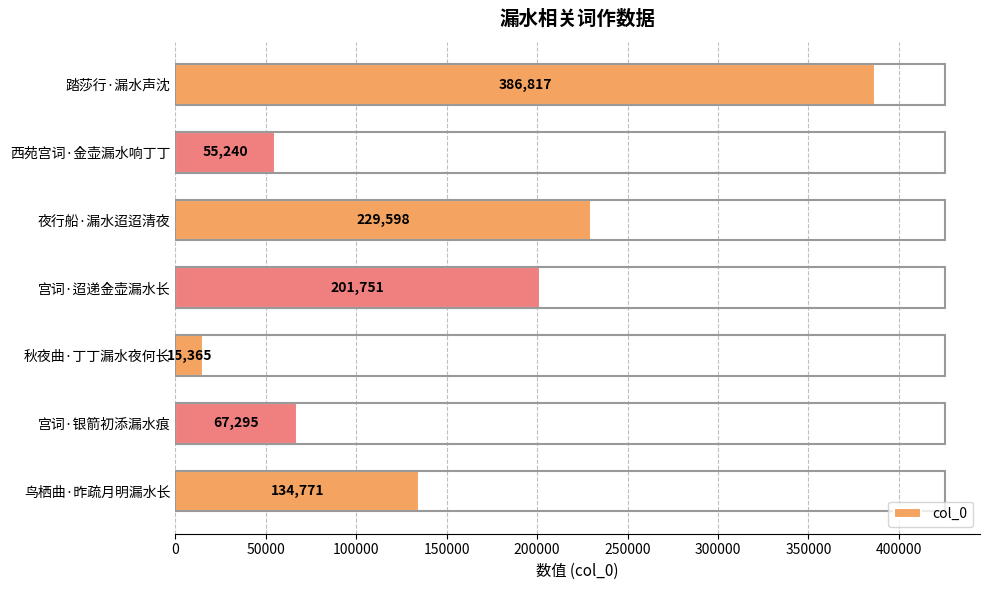

List the labels in order of value, smallest first.

秋夜曲·丁丁漏水夜何长, 西苑宫词·金壶漏水响丁丁, 宫词·银箭初添漏水痕, 鸟栖曲·昨疏月明漏水长, 宫词·迢递金壶漏水长, 夜行船·漏水迢迢清夜, 踏莎行·漏水声沈